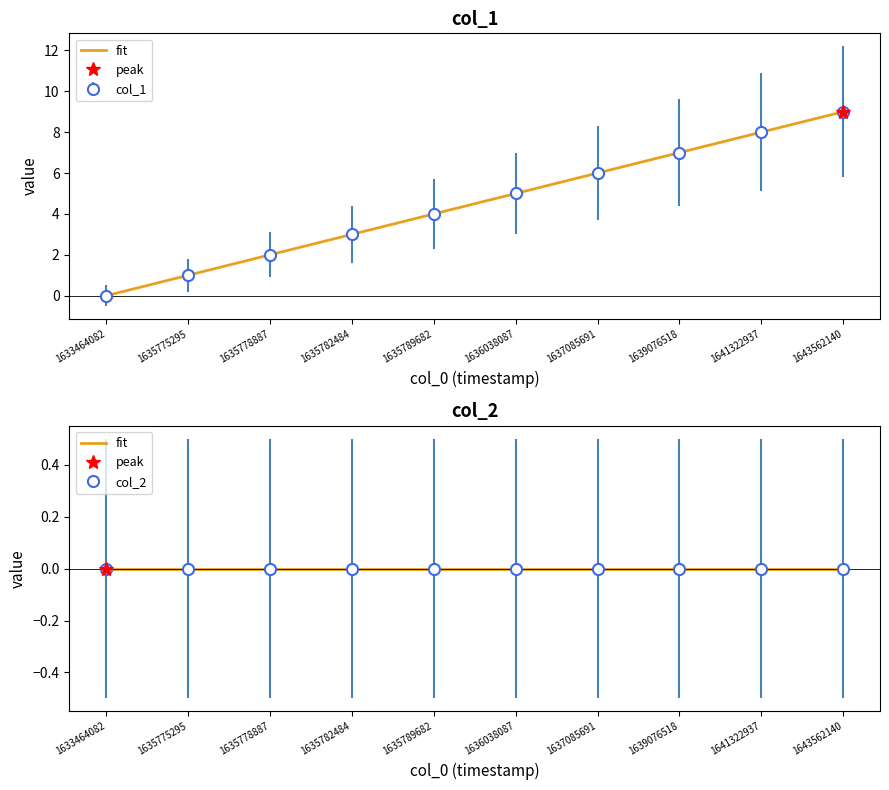

Reading left to right, what are all the values shown in this chart?

0	1	2	3	4	5	6	7	8	9